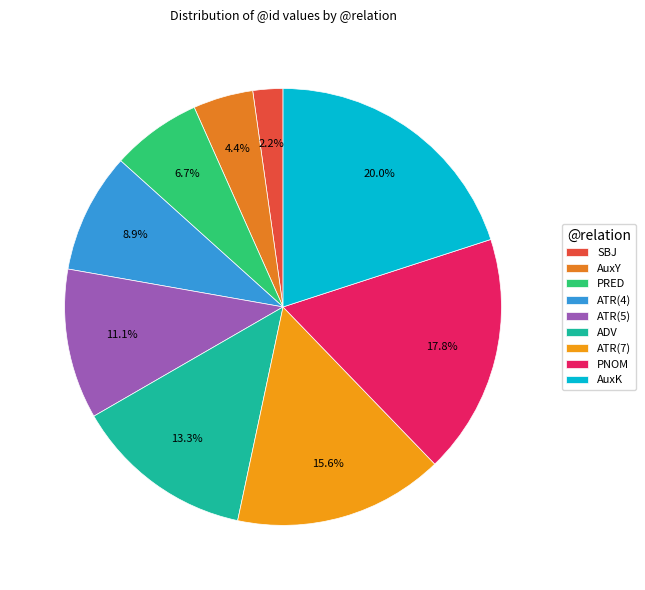

Count the number of slices in the pie.

9